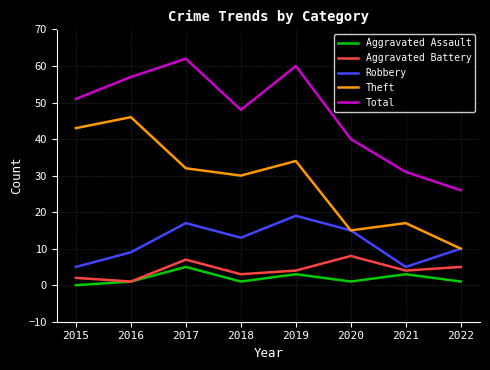

Which label corresponds to the largest value in the chart?

2017